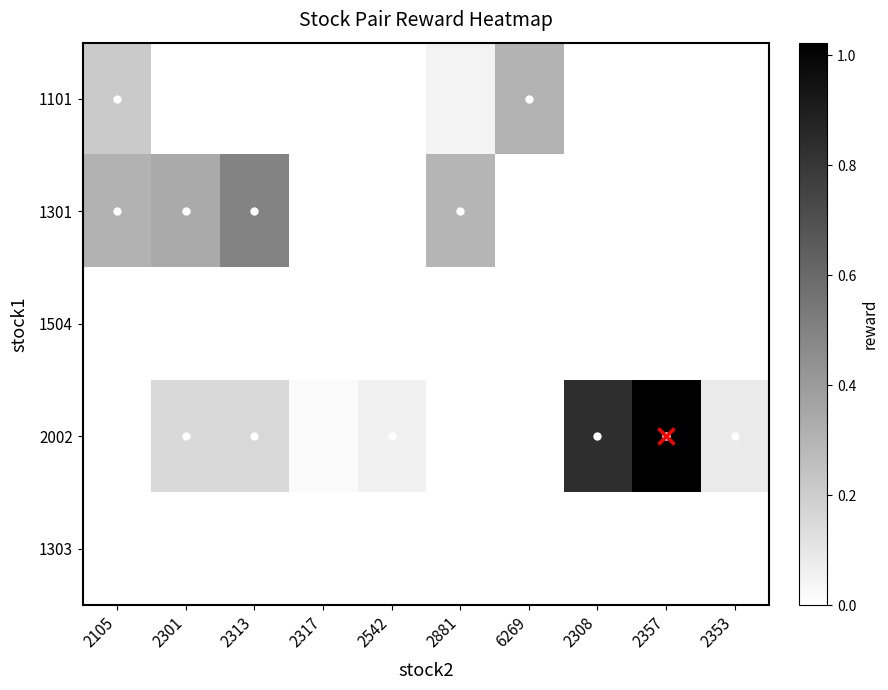

Between 6269 and 2308, which series saw the biggest shift?

2002